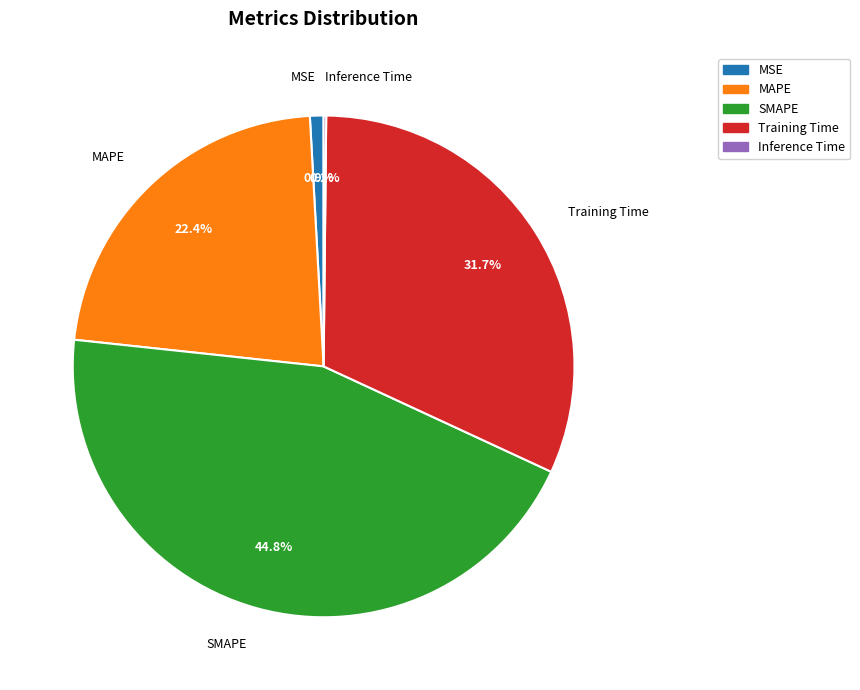

Between MAPE and SMAPE, which is larger?

SMAPE